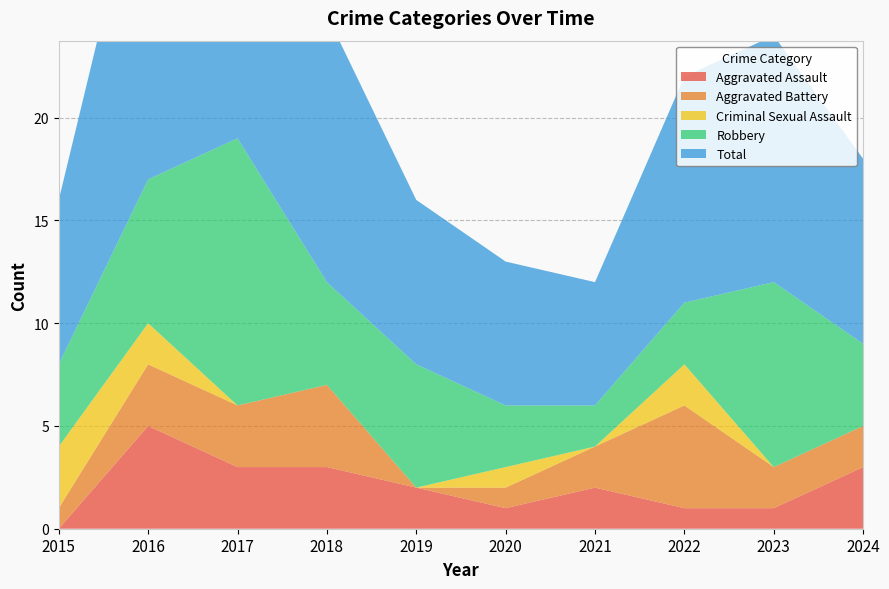

Reading left to right, extract all data points from this chart.

Aggravated Assault: 2015=0	2016=5	2017=3	2018=3	2019=2	2020=1	2021=2	2022=1	2023=1	2024=3
Aggravated Battery: 2015=1	2016=3	2017=3	2018=4	2019=0	2020=1	2021=2	2022=5	2023=2	2024=2
Criminal Sexual Assault: 2015=3	2016=2	2017=0	2018=0	2019=0	2020=1	2021=0	2022=2	2023=0	2024=0
Robbery: 2015=4	2016=7	2017=13	2018=5	2019=6	2020=3	2021=2	2022=3	2023=9	2024=4
Total: 2015=8	2016=17	2017=19	2018=13	2019=8	2020=7	2021=6	2022=11	2023=12	2024=9